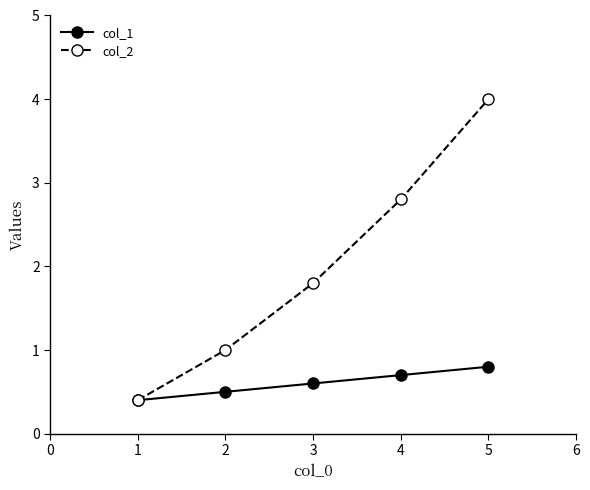

Which series has the largest range (max minus min)?

col_2